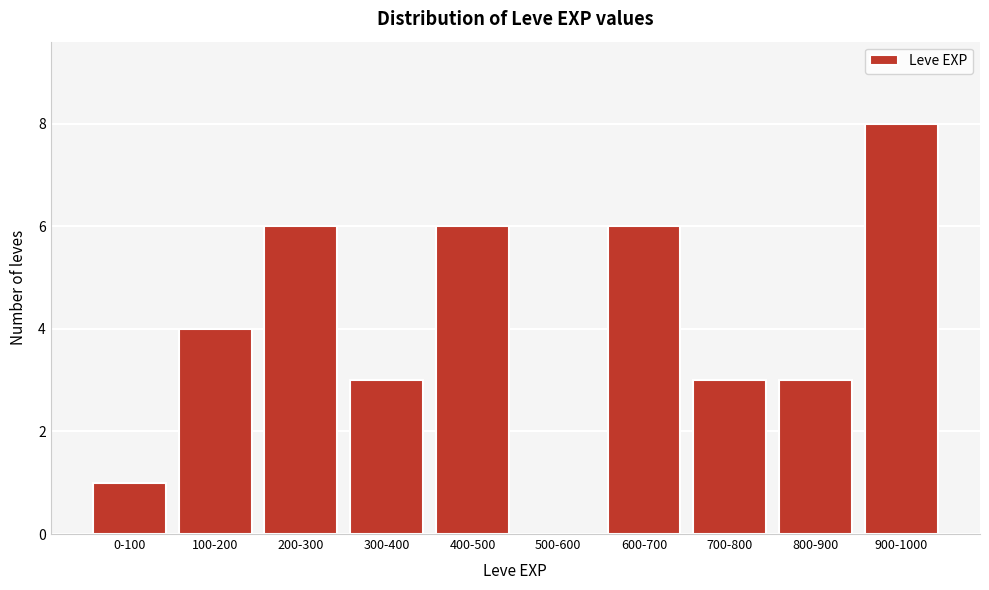

Reading right to left, transcribe all the data shown in this chart.

900-1000=8	800-900=3	700-800=3	600-700=6	500-600=0	400-500=6	300-400=3	200-300=6	100-200=4	0-100=1